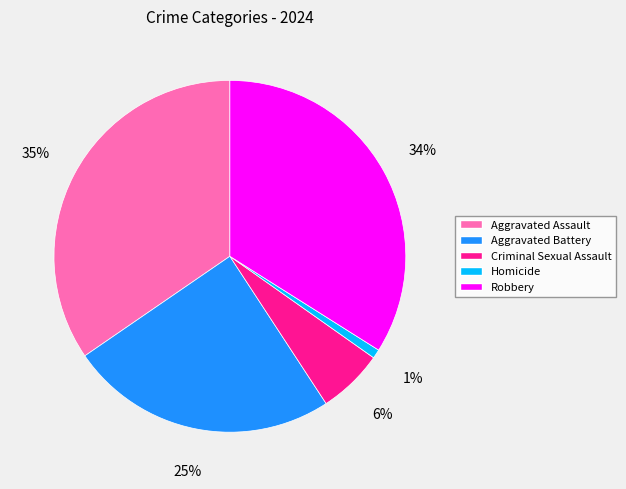

Combined, do Aggravated Battery and Robbery account for over 50%?

Yes